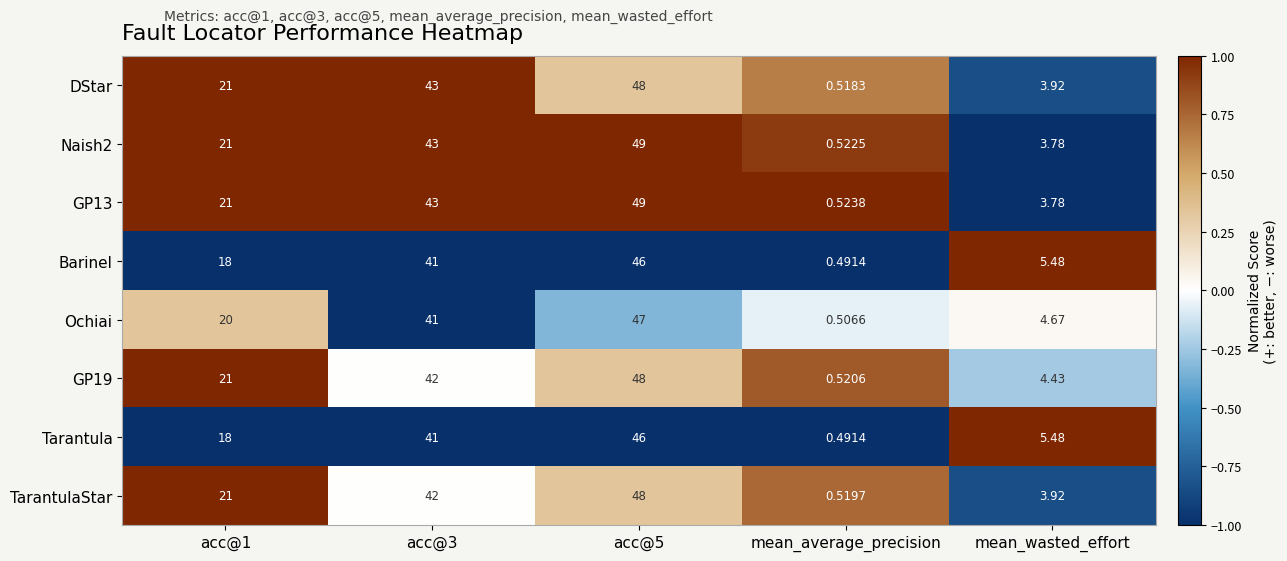

Which category has the lowest value across all series?

mean_average_precision